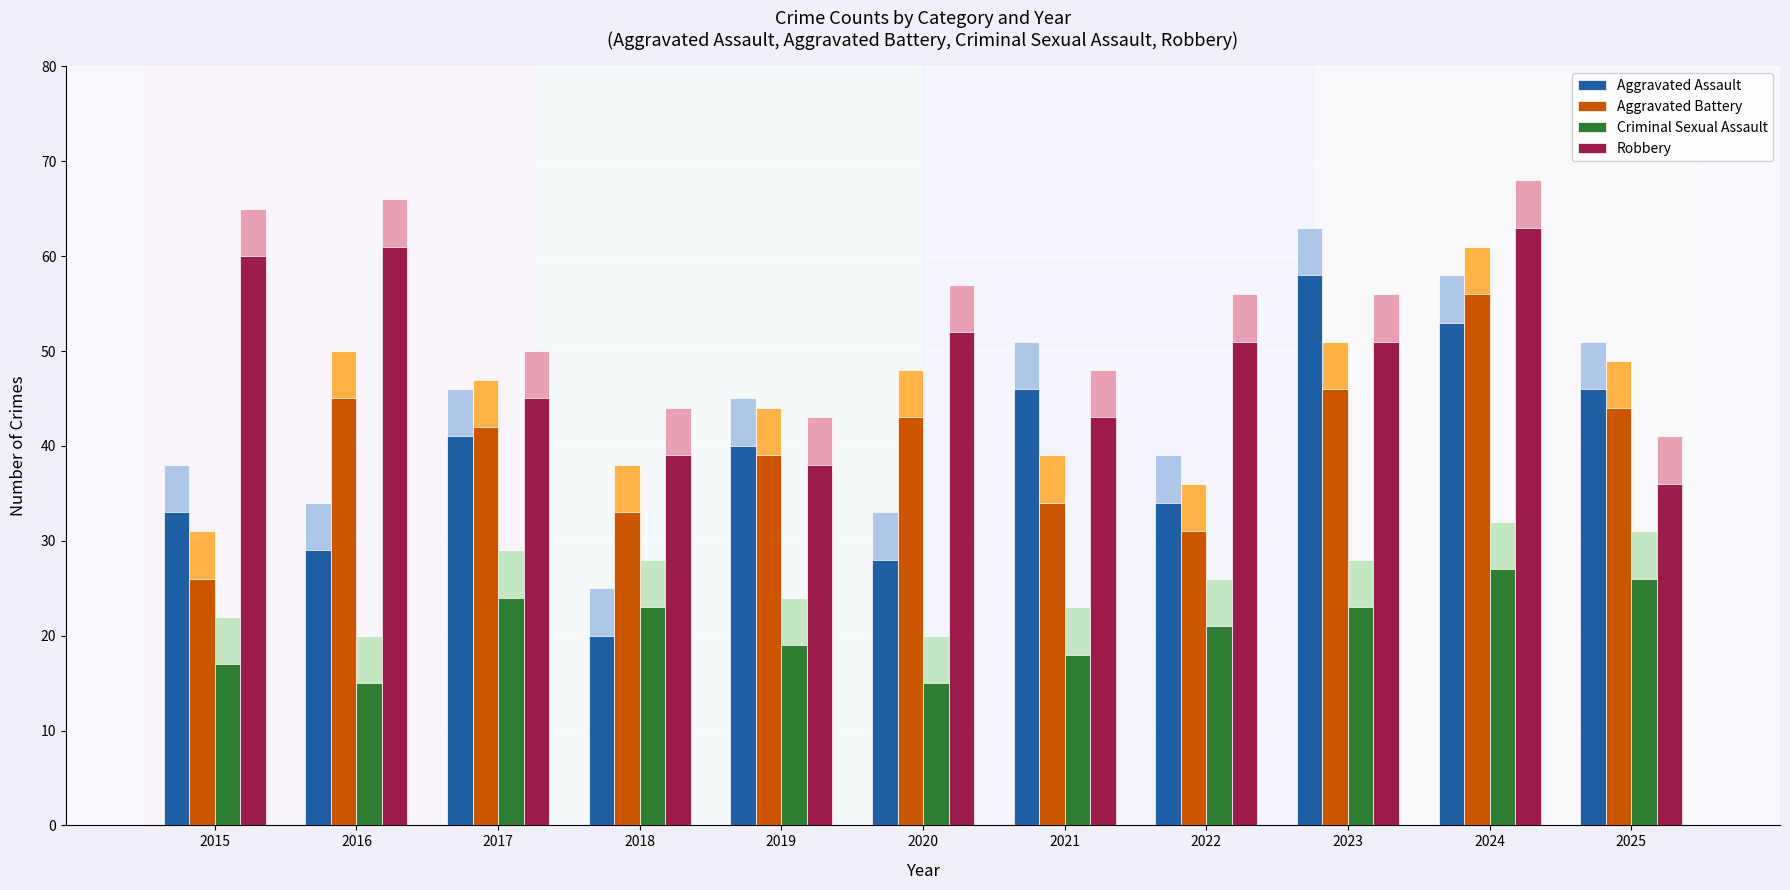

Which category has the highest value in the Aggravated Assault series?

2023